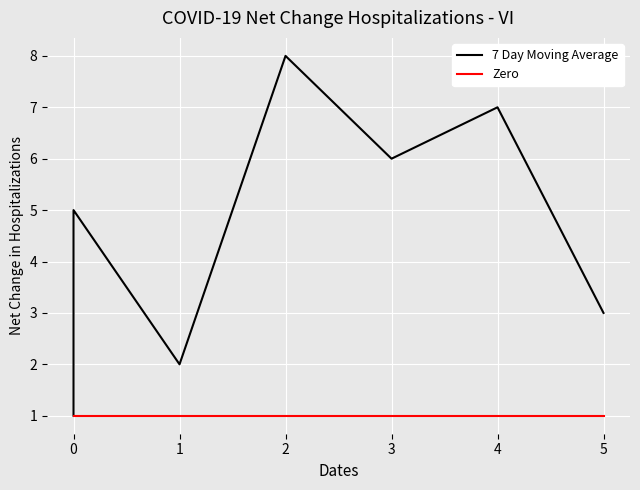

What is the approximate value of Zero at 1?

1